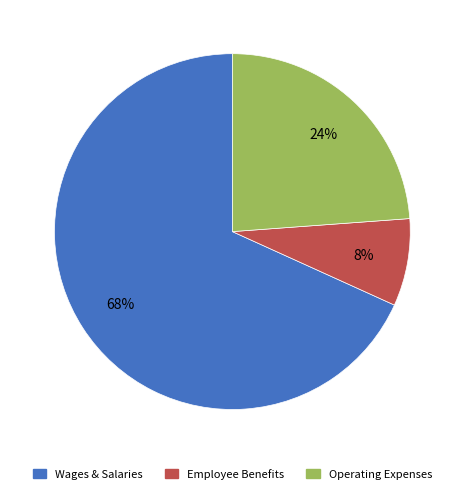

To the nearest percent, what is the average slice percentage?

33%